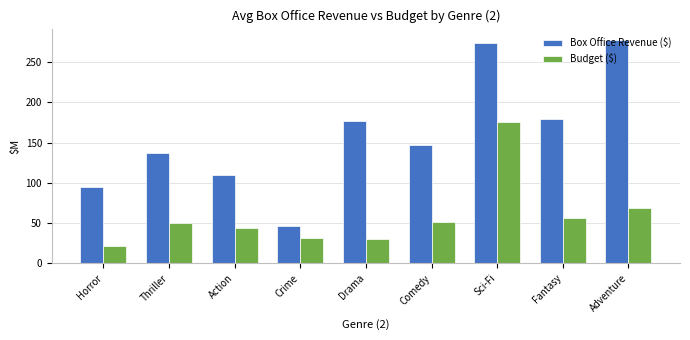

Which series has the largest total across all categories?

Box Office Revenue ($)